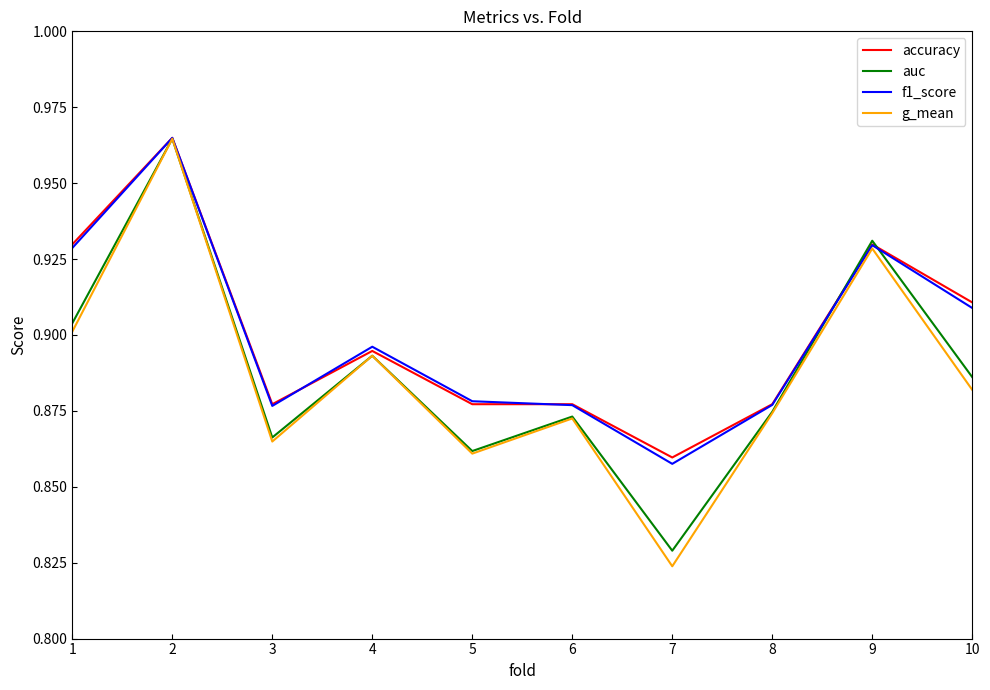

At which category does the chart reach its minimum across all series?

7